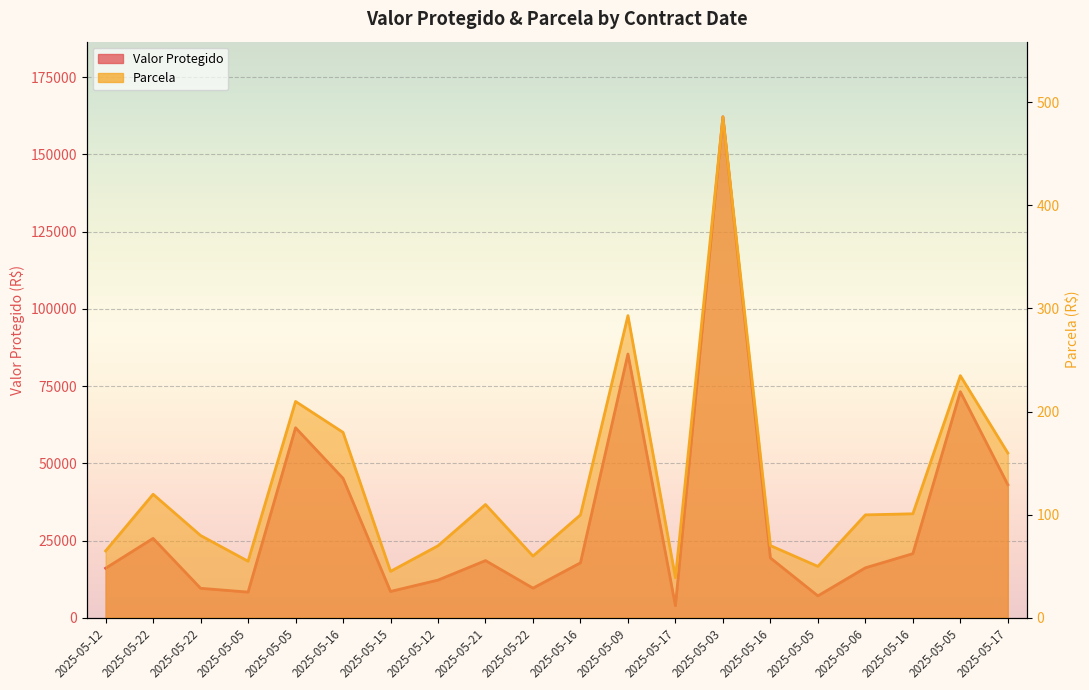

What is the approximate value of Valor Protegido at 2025-05-05?

73193.0